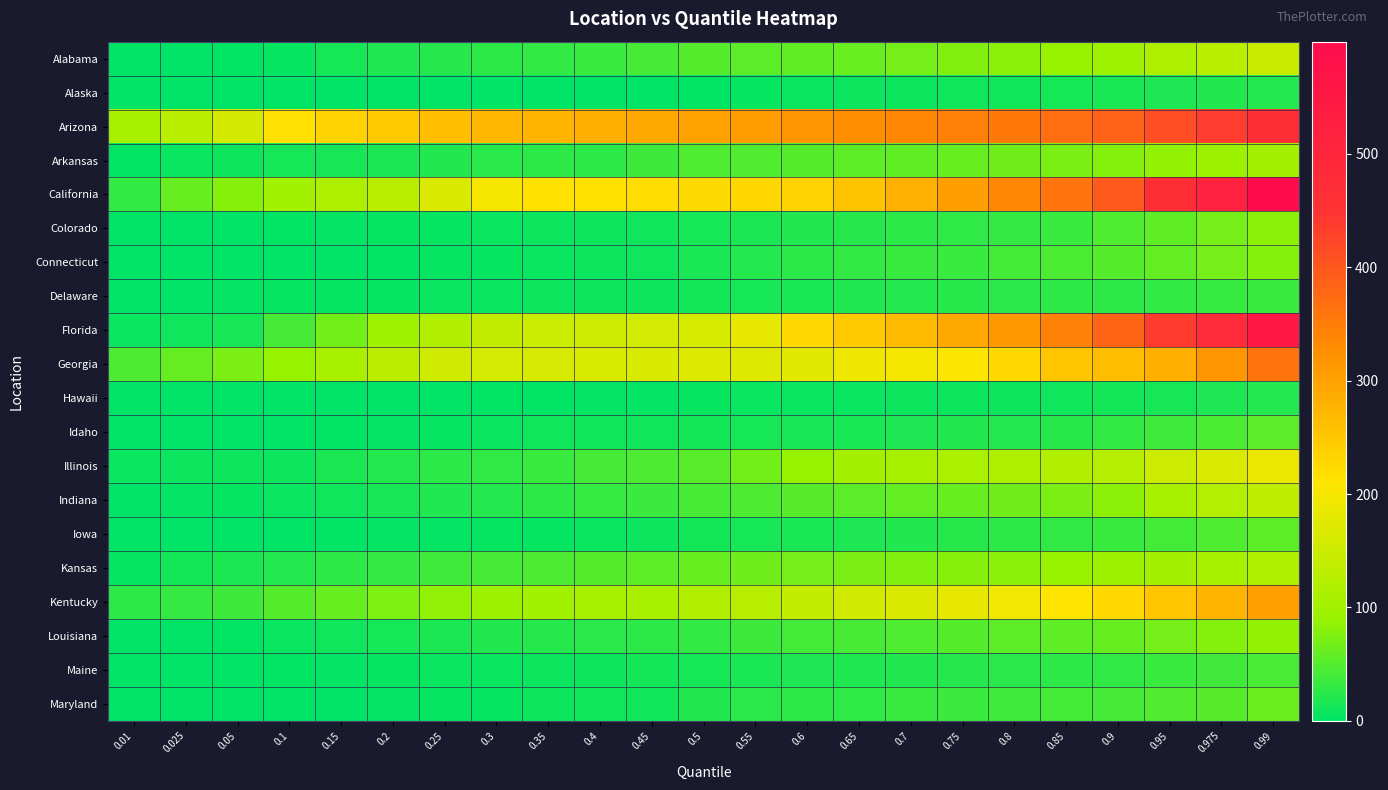

How many data points does each series have?

23